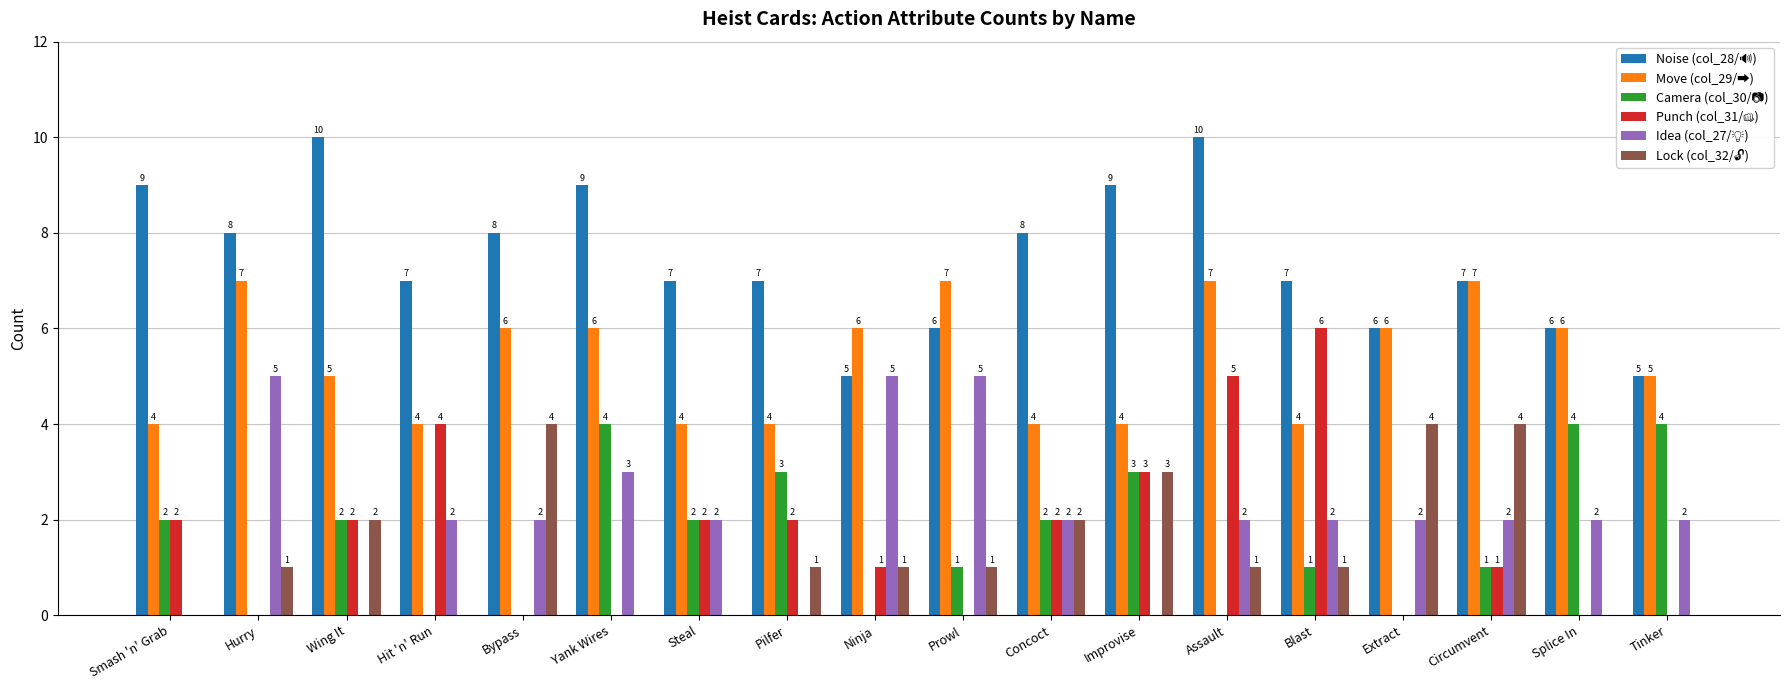

True or false: Move (col_29/➡) has a value of 4 at Steal.

True